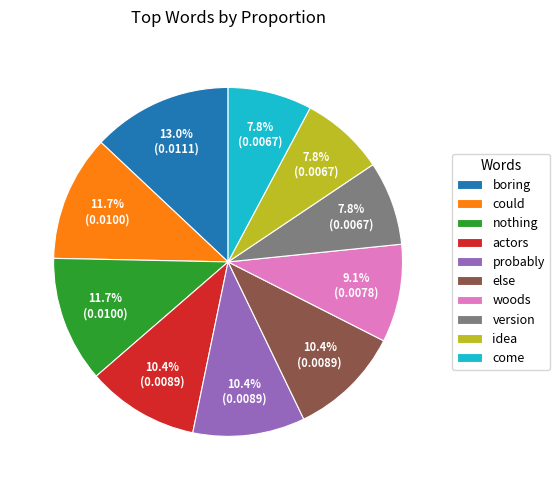

Does could represent more than half of the total?

No